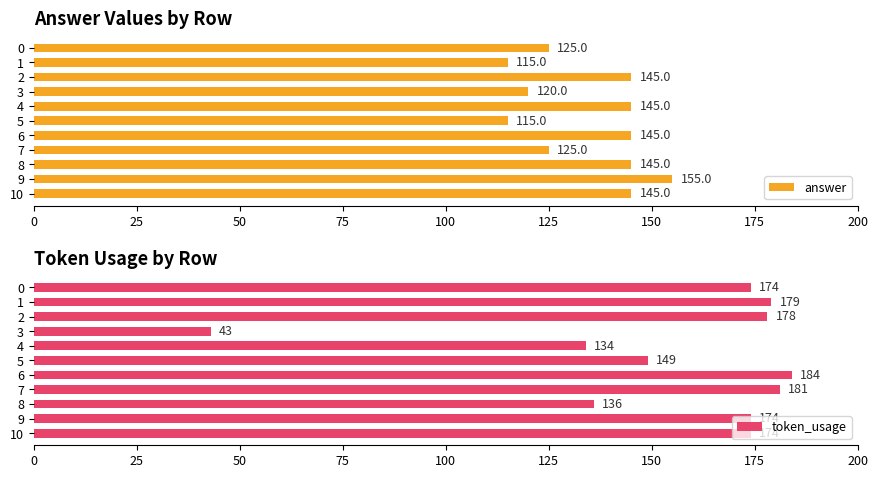

Does the chart contain stacked bars?

No